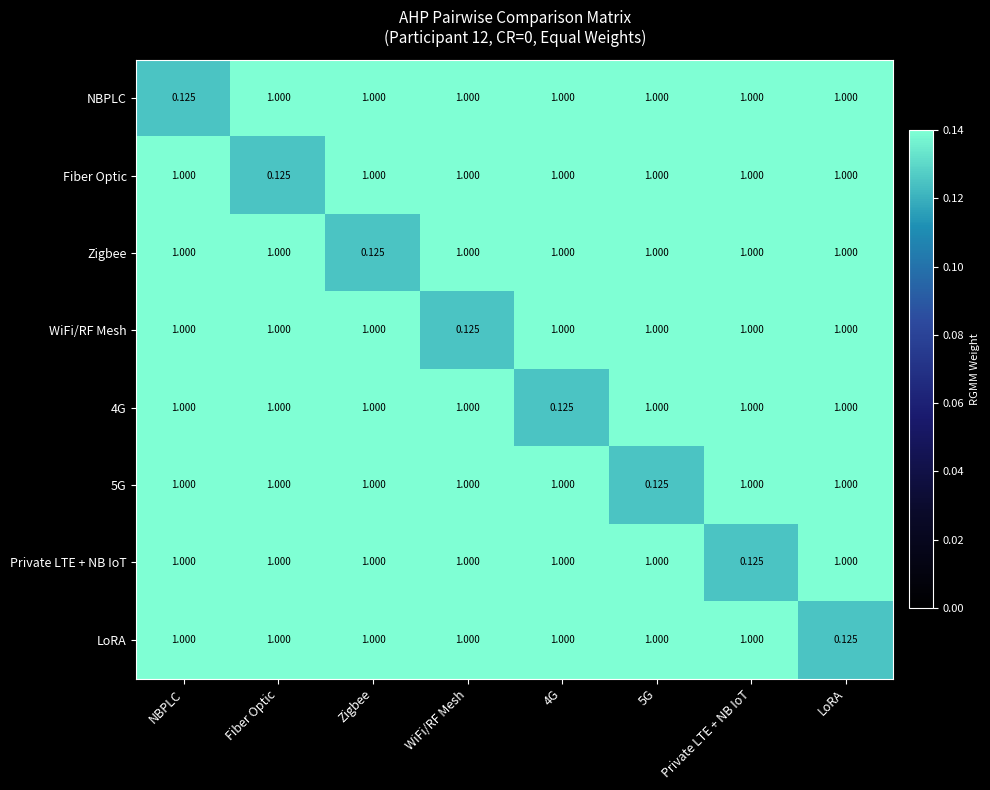

How many series are shown in this chart?

8